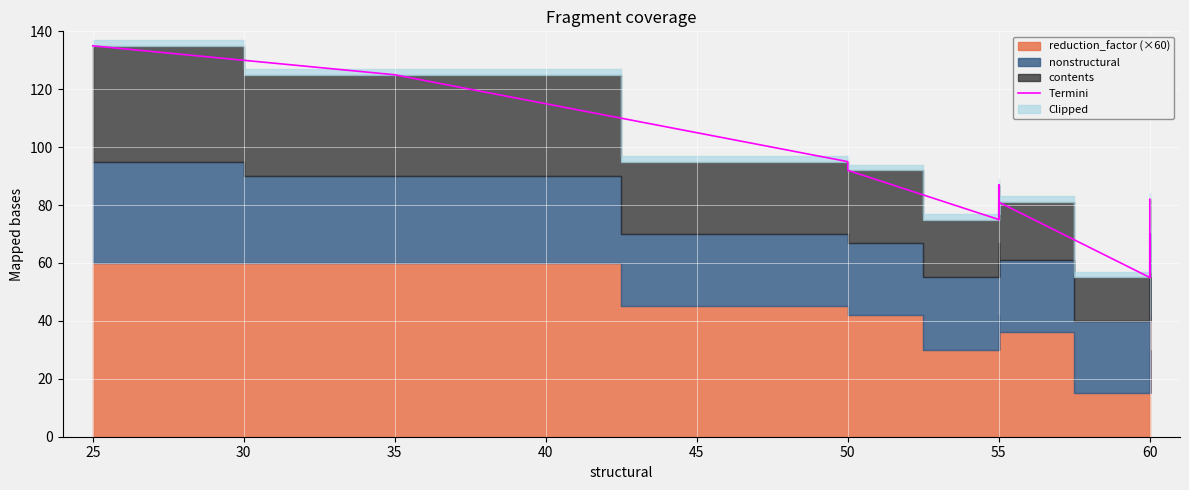

Reading left to right, transcribe all the data shown in this chart.

135	135	135	135	125	125	125	125	125	95	95	95	95	95	92	75	87	75	81	55	55	70	55	82	82	82